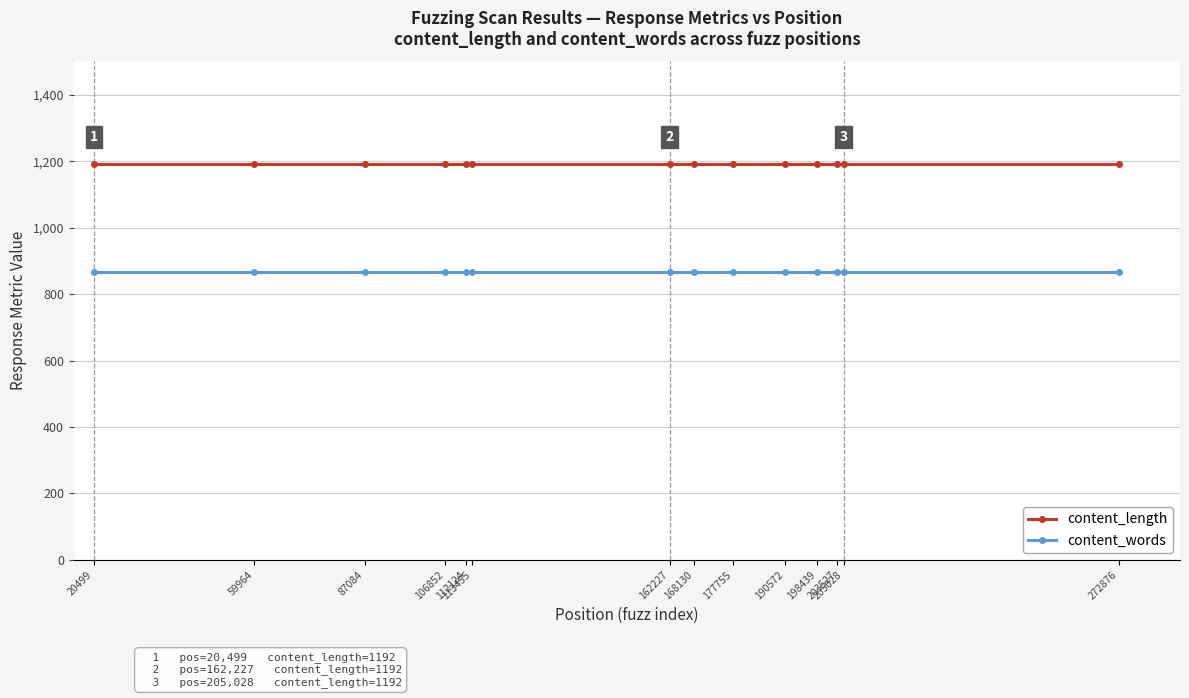

True or false: content_length has a value of 1666 at 177755.

False